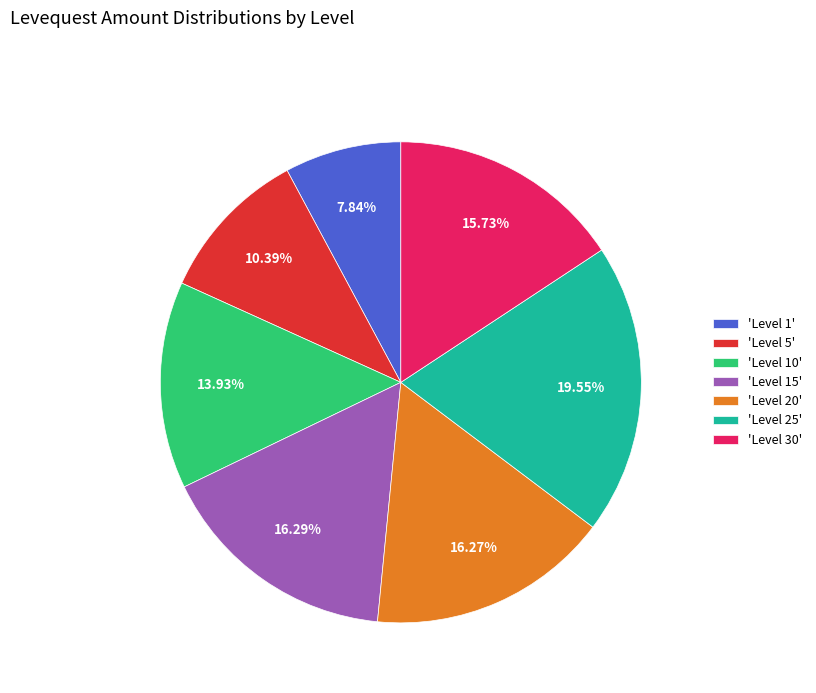

What is the smallest slice in the pie chart?

'Level 1'